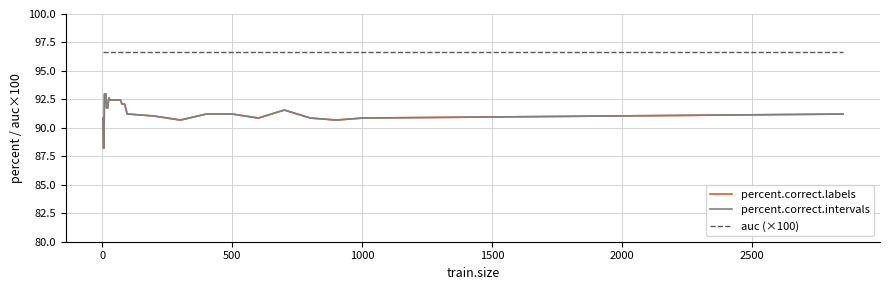

Does the chart have visible grid lines?

Yes